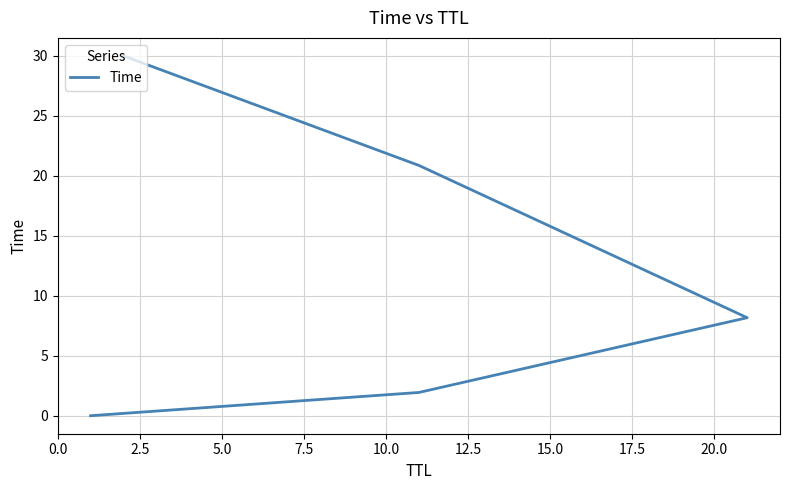

How many data points are less than 8?

2